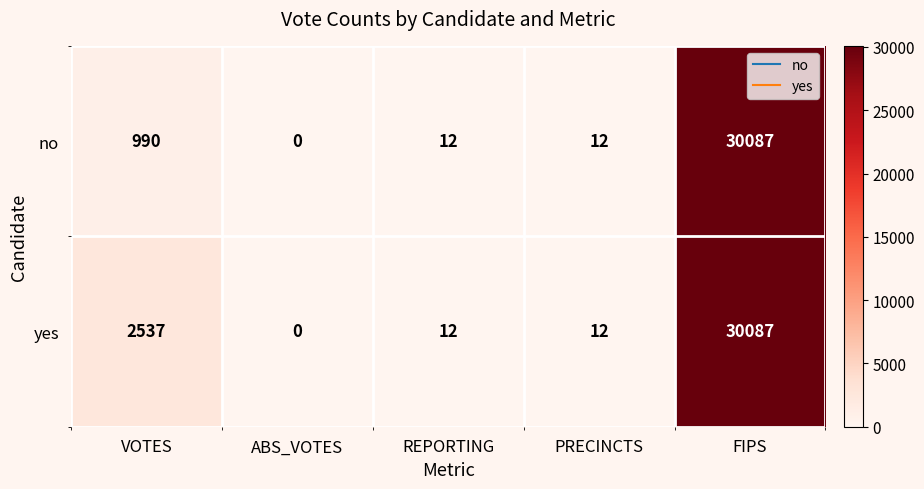

What is the average value of the yes series?

6530